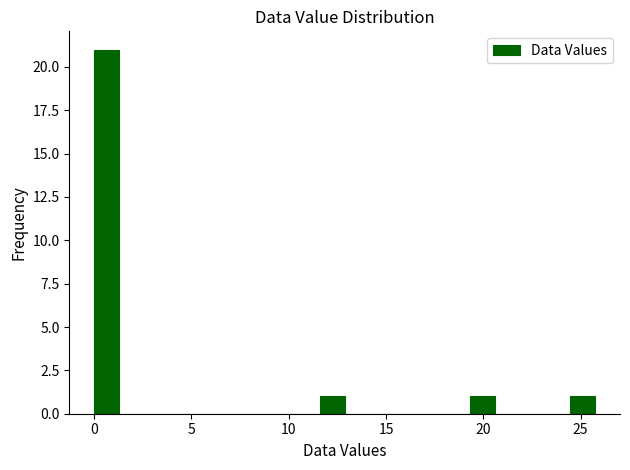

Around what value on the x-axis is the tallest bar? Give the approximate position of its centre, as read against the axis.

0.5